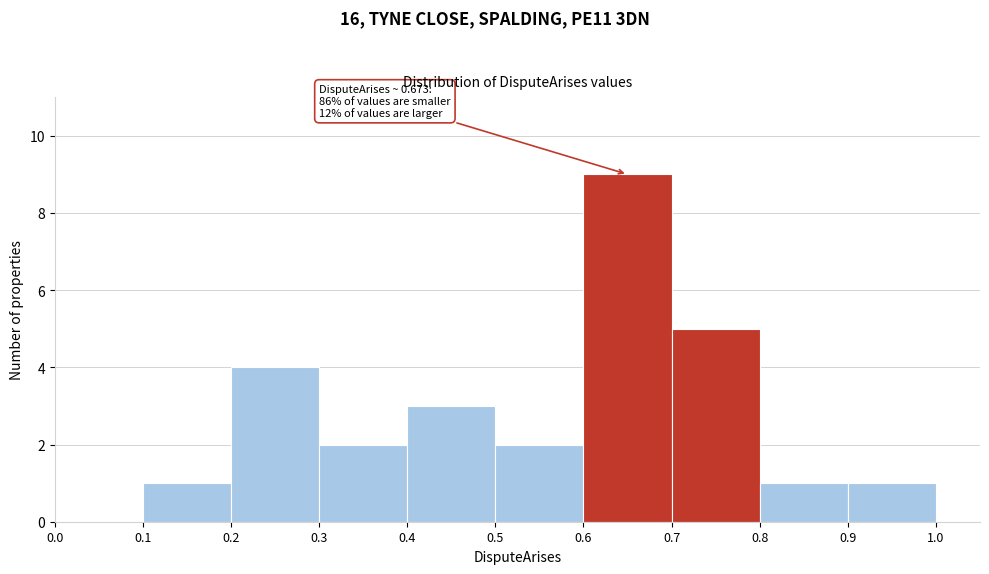

Over which range of the x-axis is the bar tallest?

0.6 to 0.7